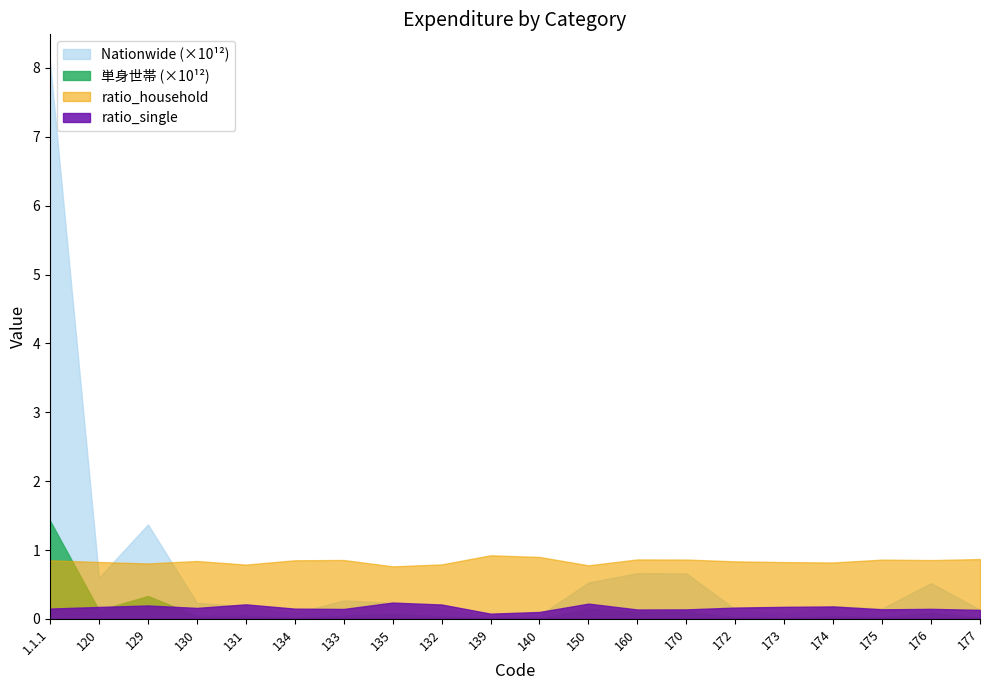

Does the chart have visible grid lines?

No